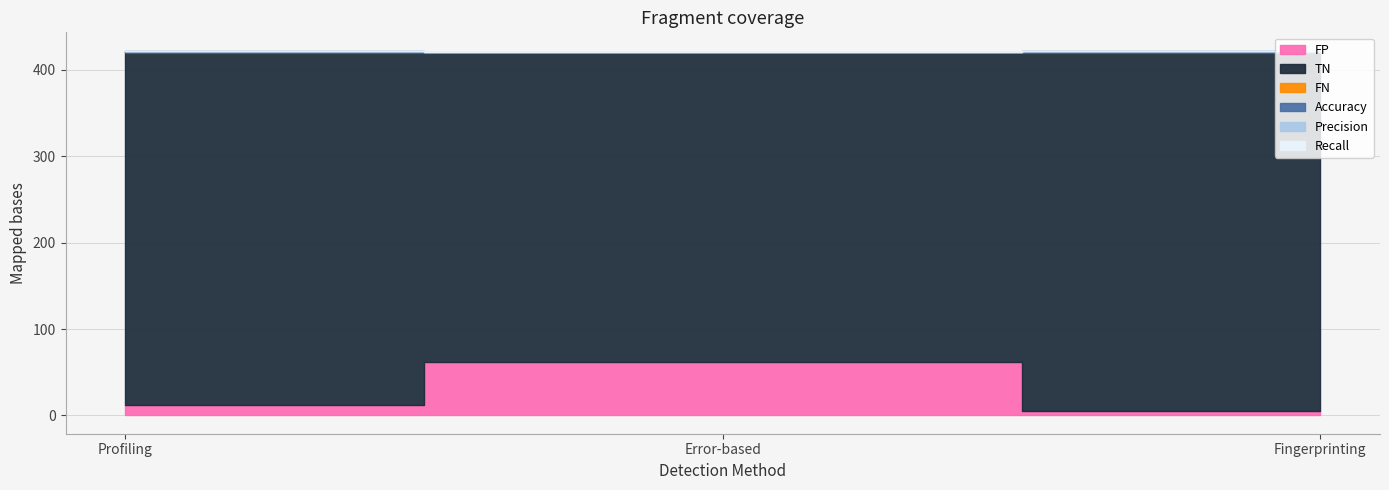

Reading left to right, extract all data points from this chart.

FP: 12.0	62.0	5.0
TN: 408.0	358.0	415.0
FN: 0.0	0.0	0.0
Accuracy: 1.0	0.8	1.0
Precision: 0.0	0.0	0.0
Recall: 1.0	1.0	1.0